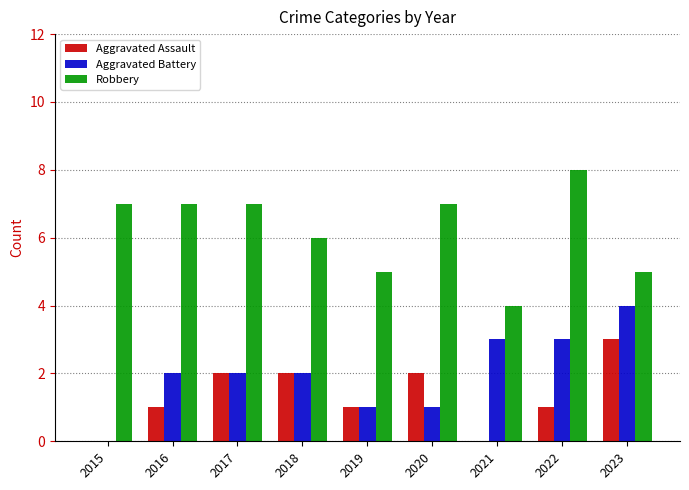

Is it true that Aggravated Assault equals 2 at 2020?

True